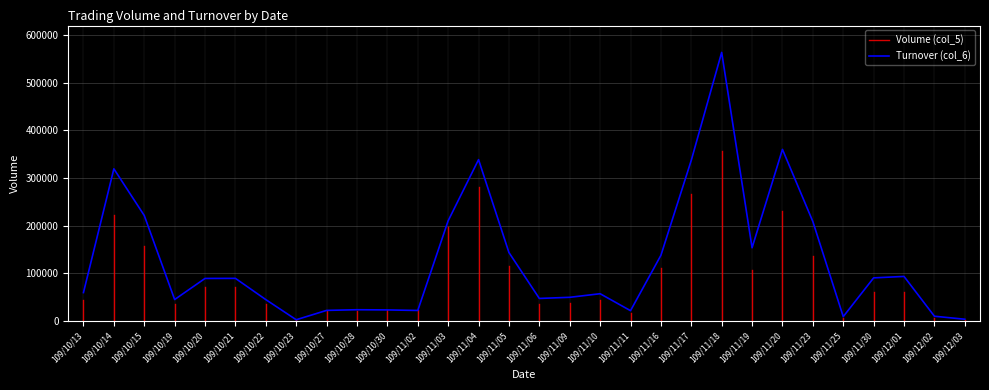

How many lines are shown in the chart?

1